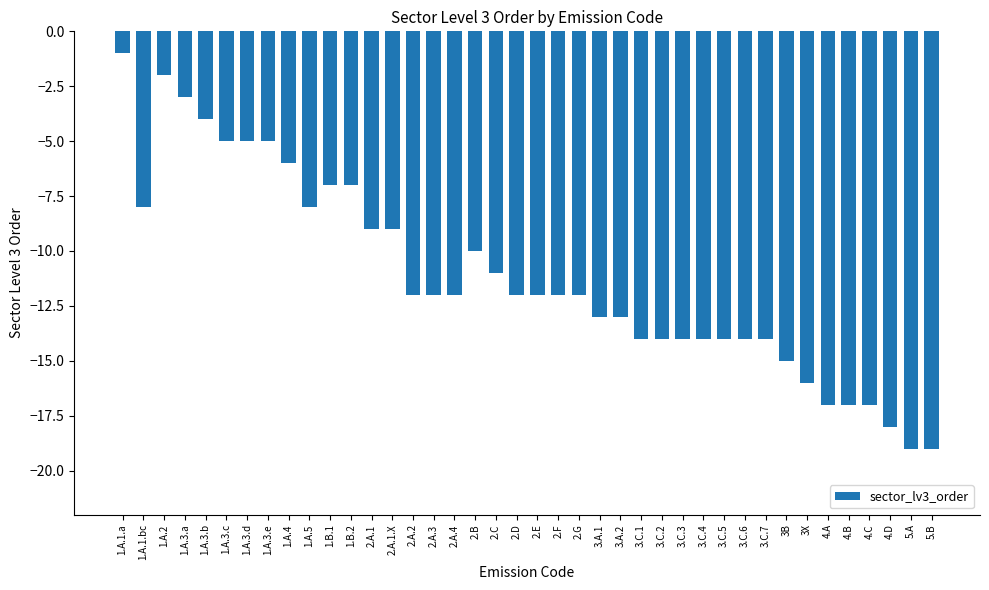

What is the label of the 23rd bar from the right?

2.B